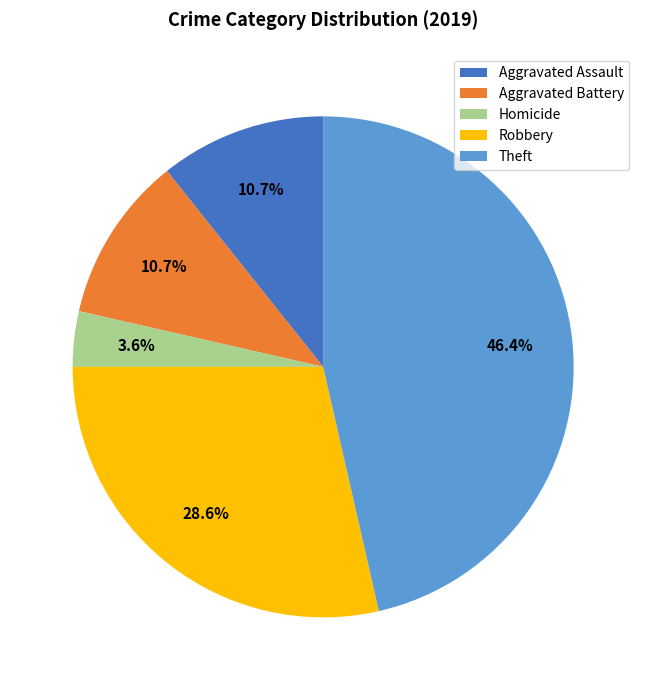

To the nearest percent, what is the difference between the largest and smallest slice percentages?

43%